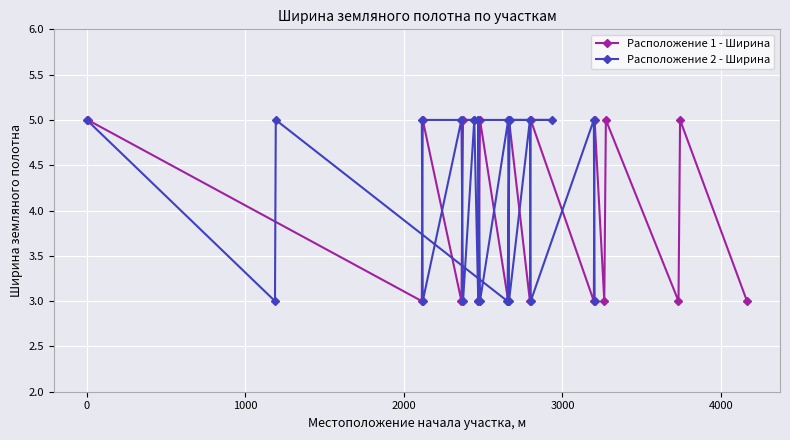

True or false: Расположение 1 - Ширина has more than 0 interior local peaks.

True